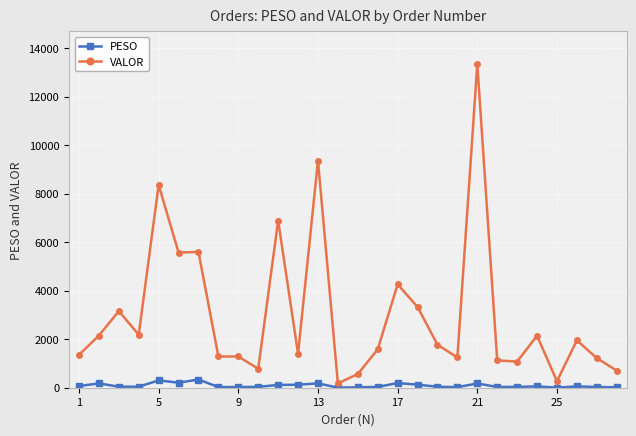

Rank the series by their maximum value, from highest to lowest.

VALOR, PESO